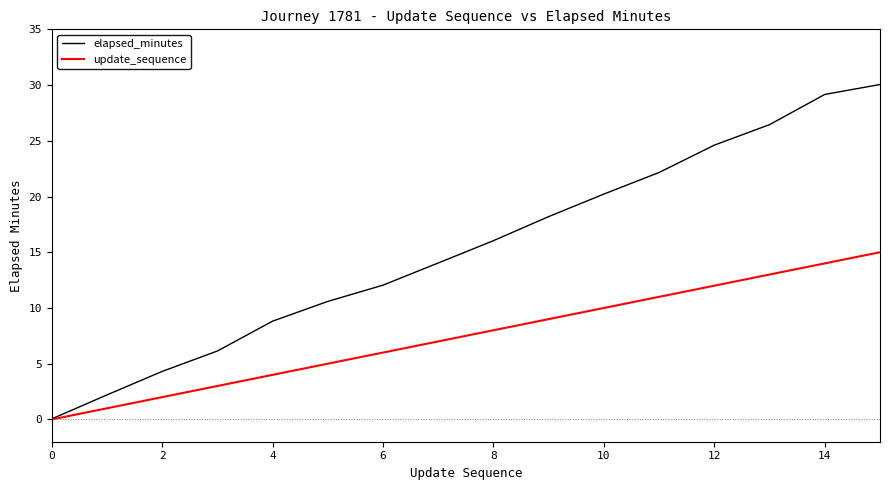

What is the difference between the maximum and minimum values in the elapsed_minutes series?

30.0